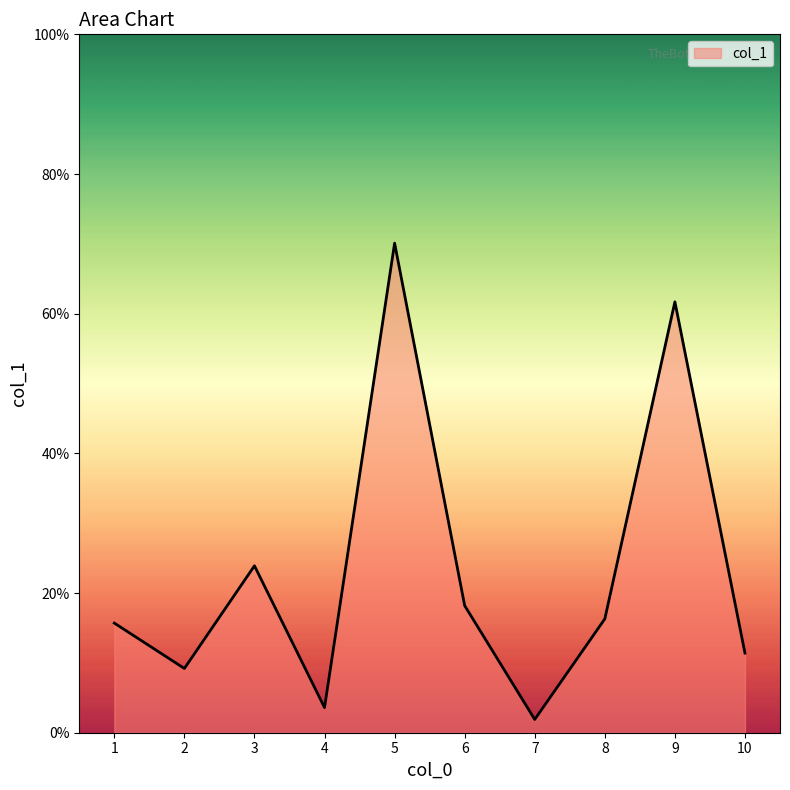

The value at 5 is 70.1. True or false?

True